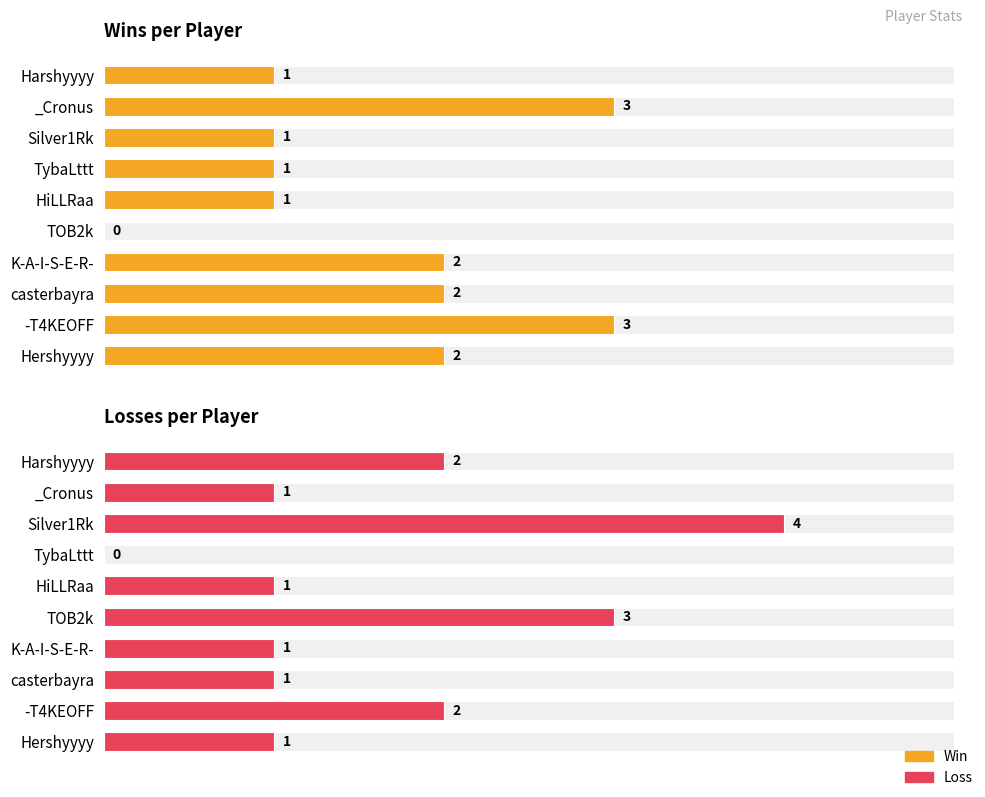

Are the bars grouped side by side (vs. stacked)?

Yes